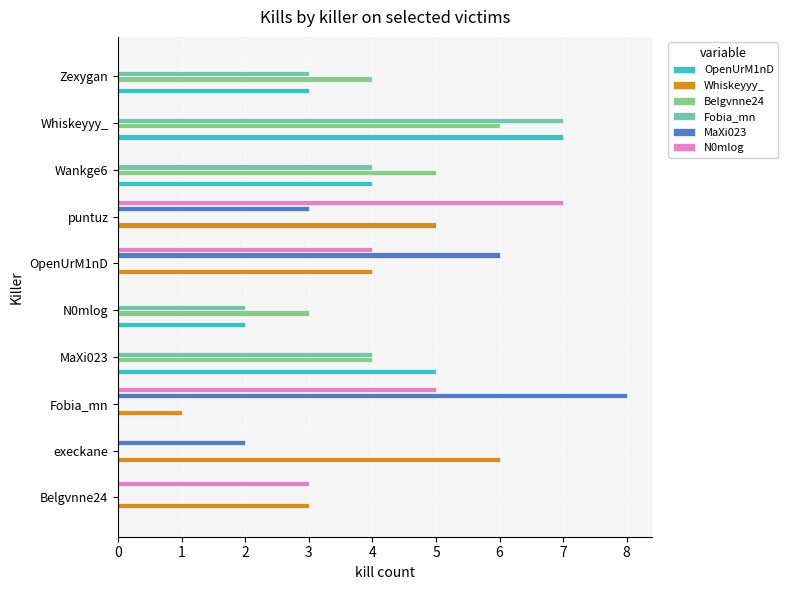

Count the number of data series in this chart.

6